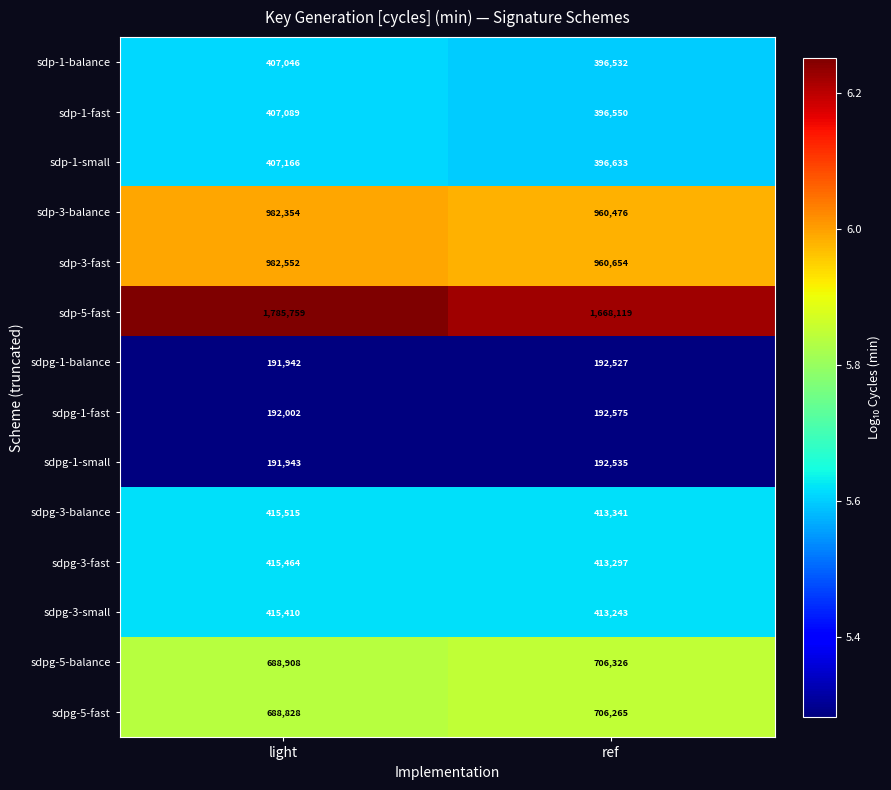

Rank the series at light from lowest to highest value.

sdpg-1-balance, sdpg-1-small, sdpg-1-fast, sdp-1-balance, sdp-1-fast, sdp-1-small, sdpg-3-small, sdpg-3-fast, sdpg-3-balance, sdpg-5-fast, sdpg-5-balance, sdp-3-balance, sdp-3-fast, sdp-5-fast